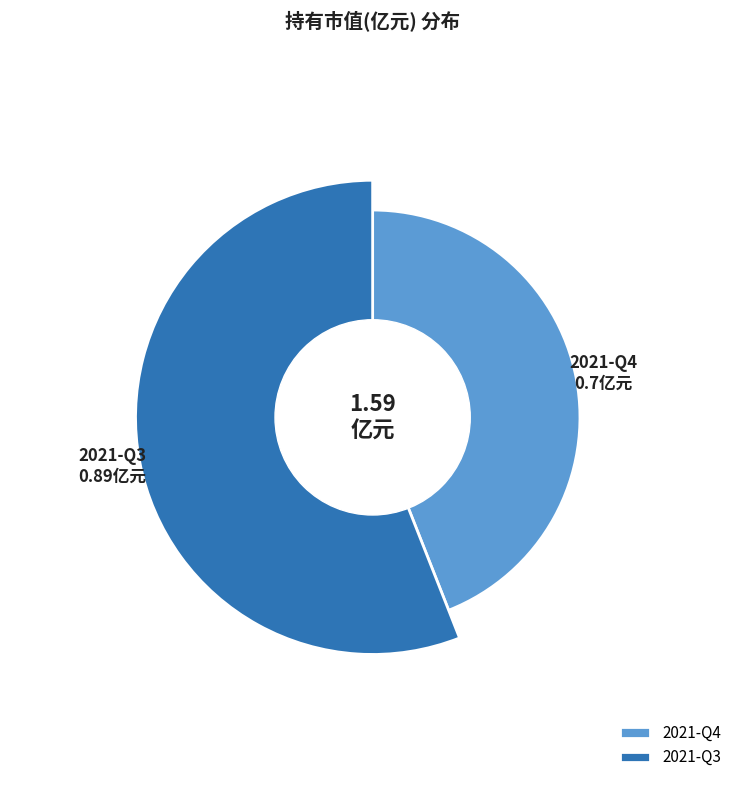

Which category accounts for the majority?

2021-Q3